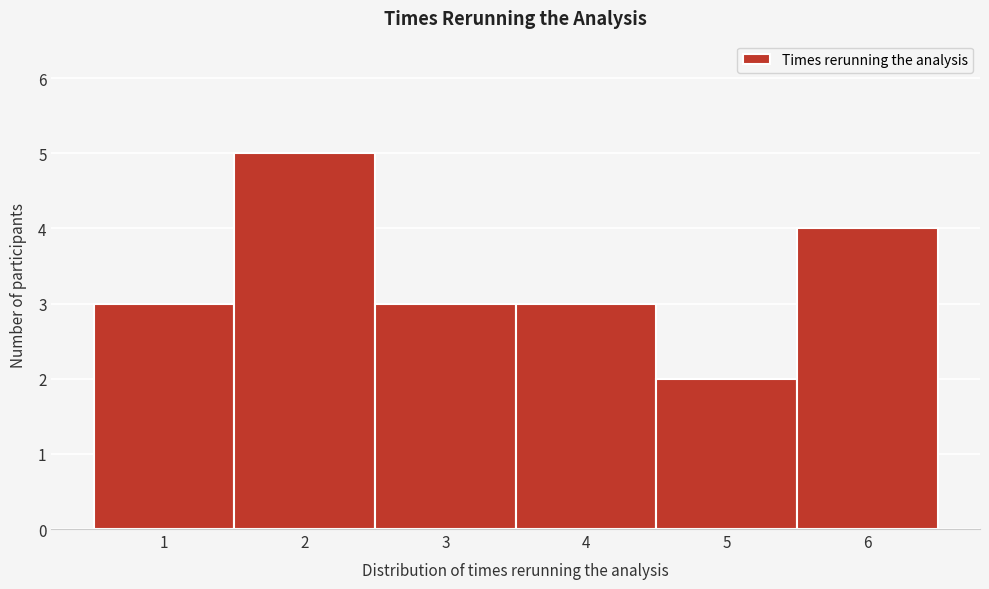

Reading left to right, transcribe this chart: for each bar, give the range it covers on the x-axis and its height. The values are not printed on the chart, so give them approximately, as read against the axis.

0.5 to 1.5: 3
1.5 to 2.5: 5
2.5 to 3.5: 3
3.5 to 4.5: 3
4.5 to 5.5: 2
5.5 to 6.5: 4